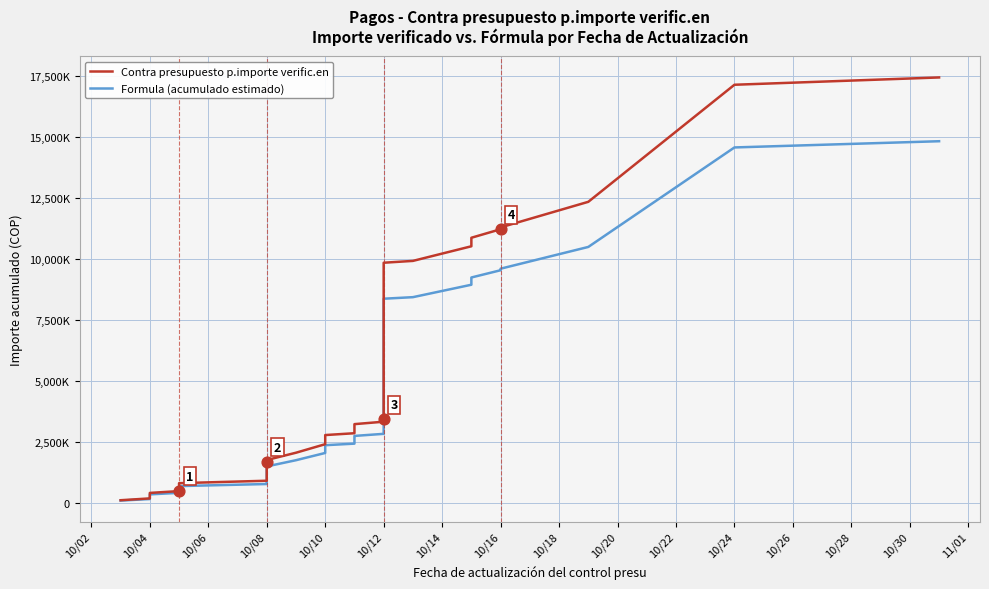

What are all the series names shown in the legend?

Contra presupuesto p.importe verific.en, Formula (acumulado estimado)